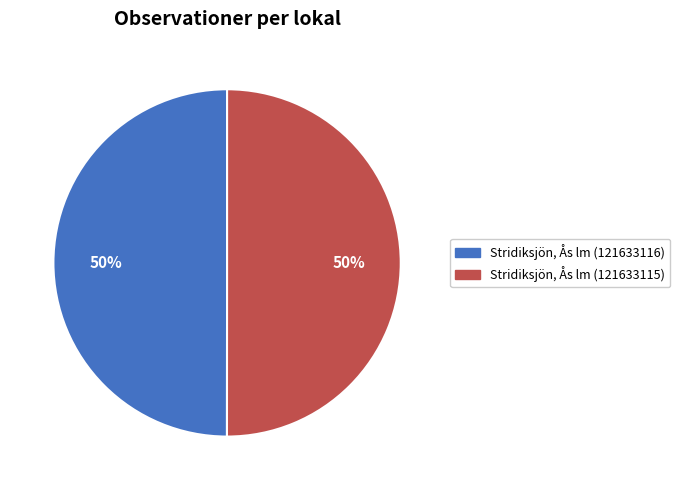

True or false: Stridiksjön, Ås lm (121633116) accounts for 57% of the total.

False